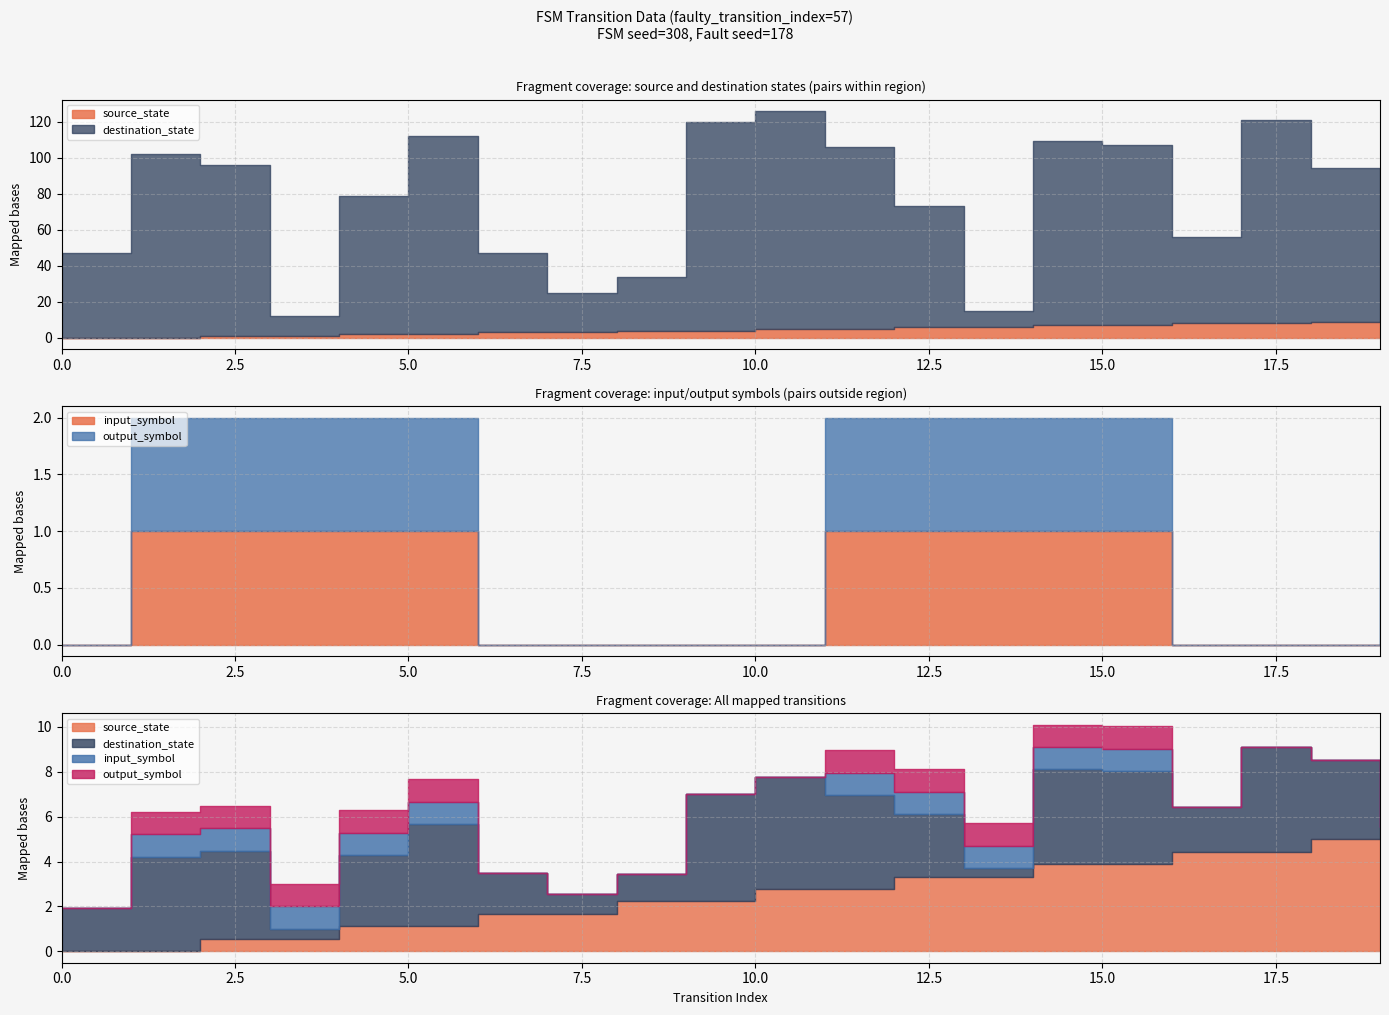

Which series has the largest total across all categories?

destination_state